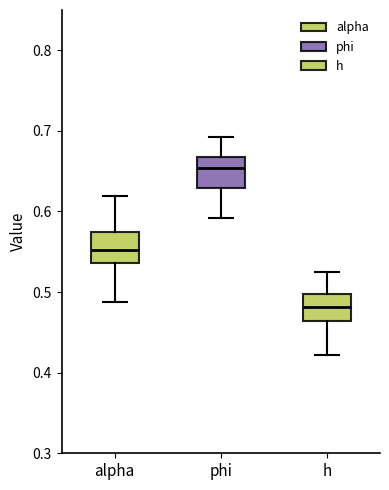

Reading left to right, transcribe this box plot: for each box, give where its median line is, the range the box spans, and where its two whiskers end, as read against the y-axis. The values are not printed on the chart, so give them approximately, as read against the axis.

alpha: median 0.55, box 0.54 to 0.57, whiskers 0.49 to 0.62
phi: median 0.65, box 0.63 to 0.67, whiskers 0.59 to 0.69
h: median 0.48, box 0.46 to 0.50, whiskers 0.42 to 0.52